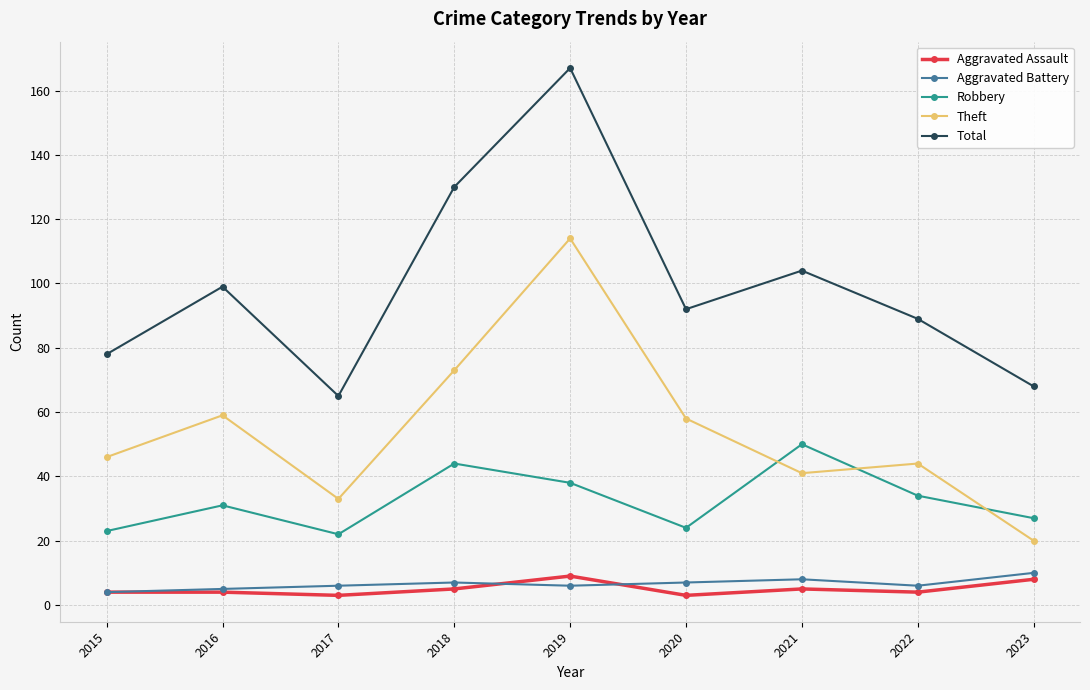

What are all the series names shown in the legend?

Aggravated Assault, Aggravated Battery, Robbery, Theft, Total